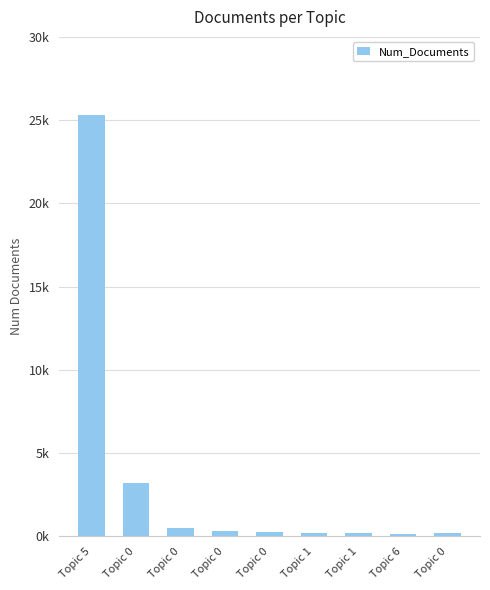

Reading left to right, list all the values displayed in this chart.

25333	3216	518	312	249	215	226	165	201